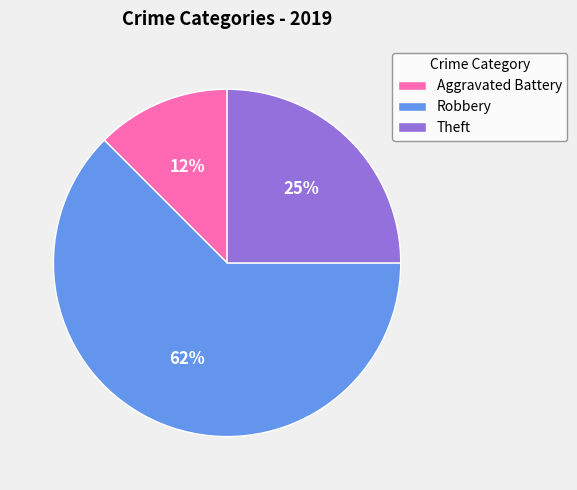

Between Aggravated Battery and Theft, which is larger?

Theft